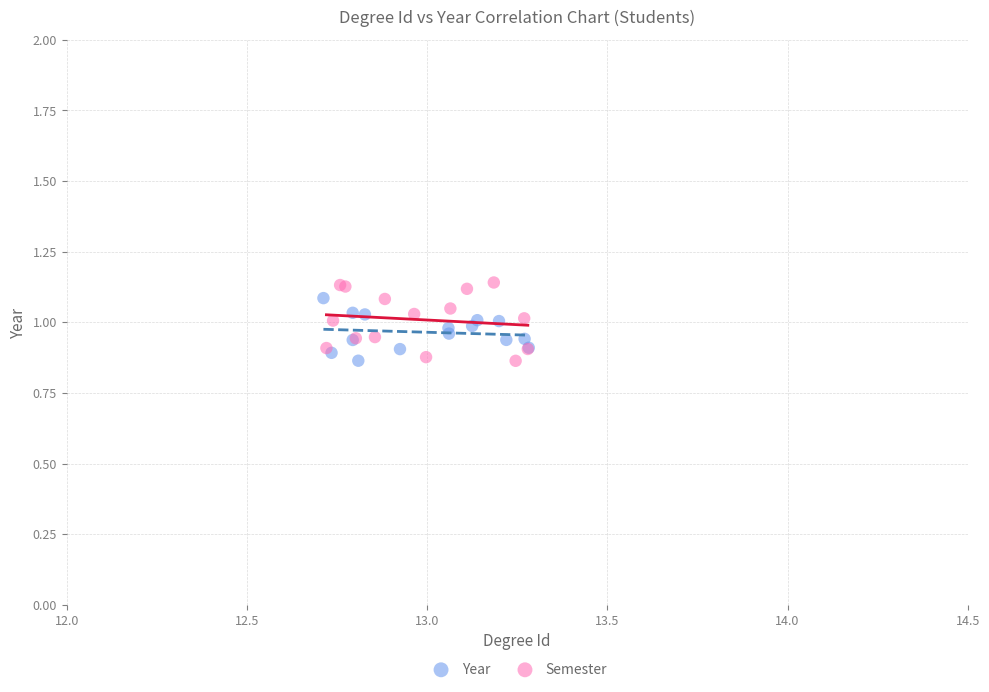

What are all the series names shown in the legend?

Year, Semester